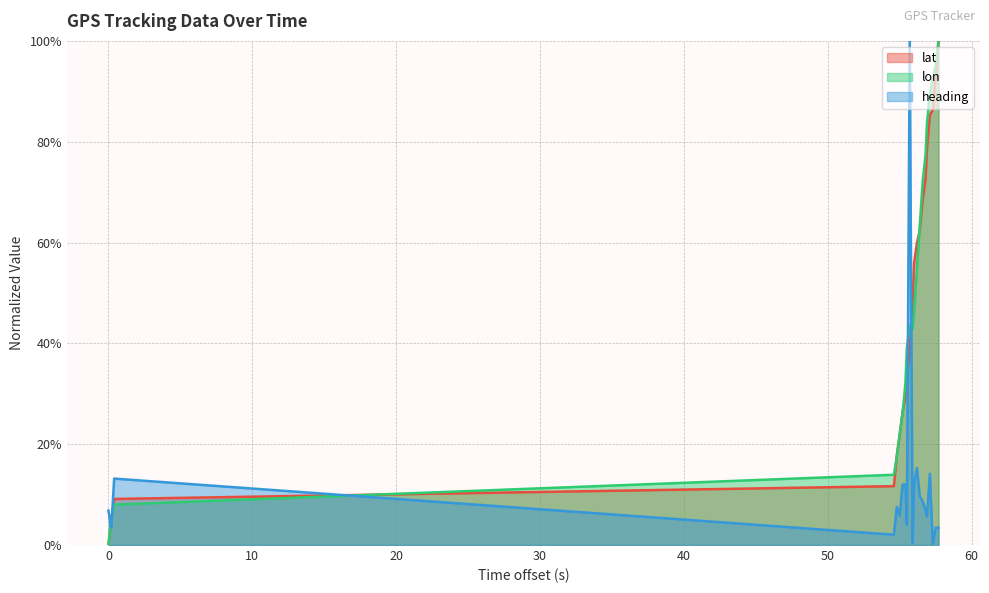

True or false: heading and lat intersect in this chart.

True